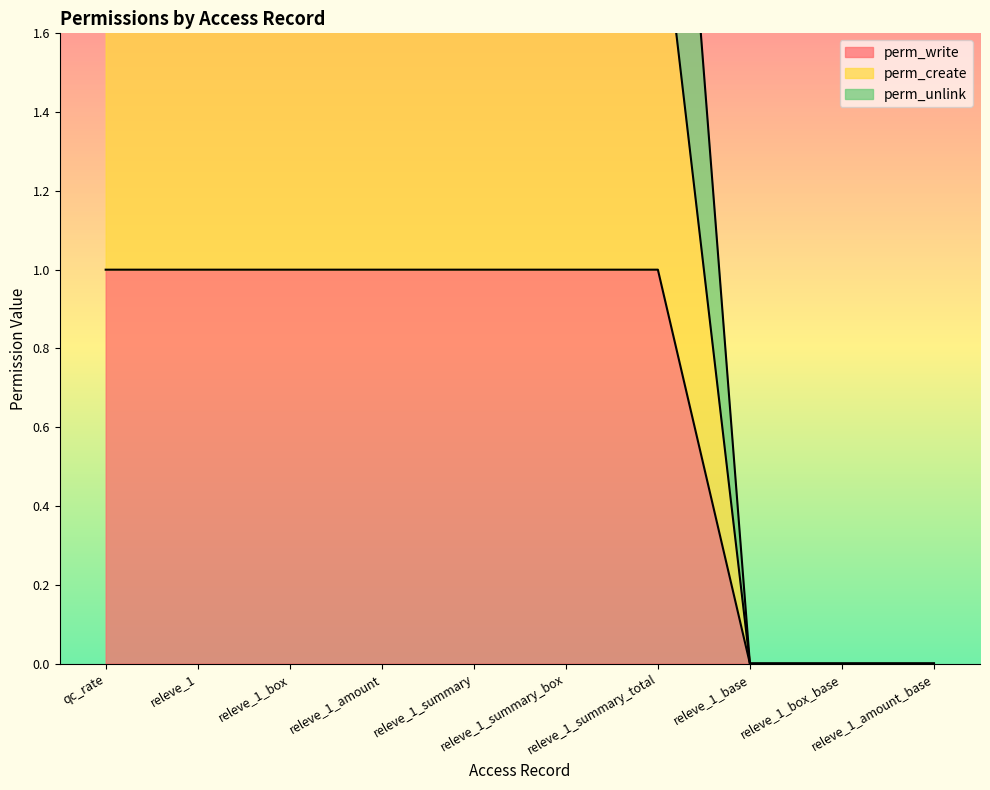

True or false: perm_write and perm_create intersect in this chart.

False